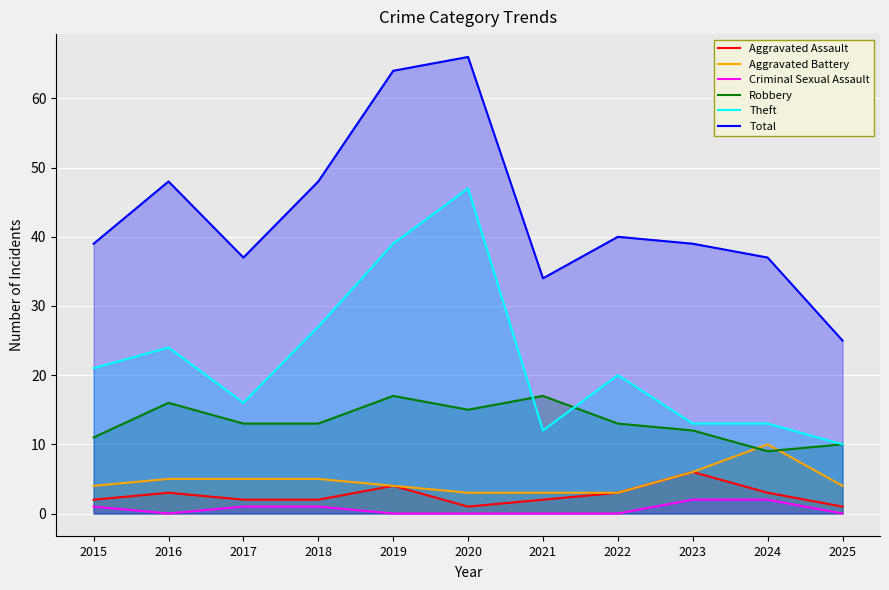

True or false: Theft and Robbery cross at least once.

True